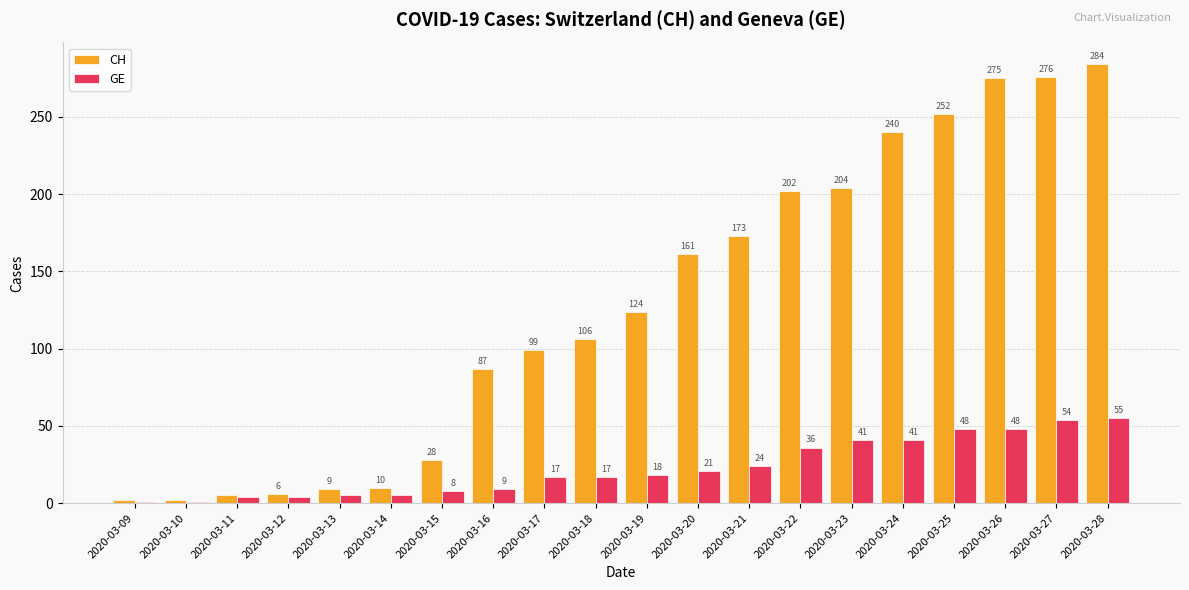

Is it true that CH equals 55 at 2020-03-16?

False